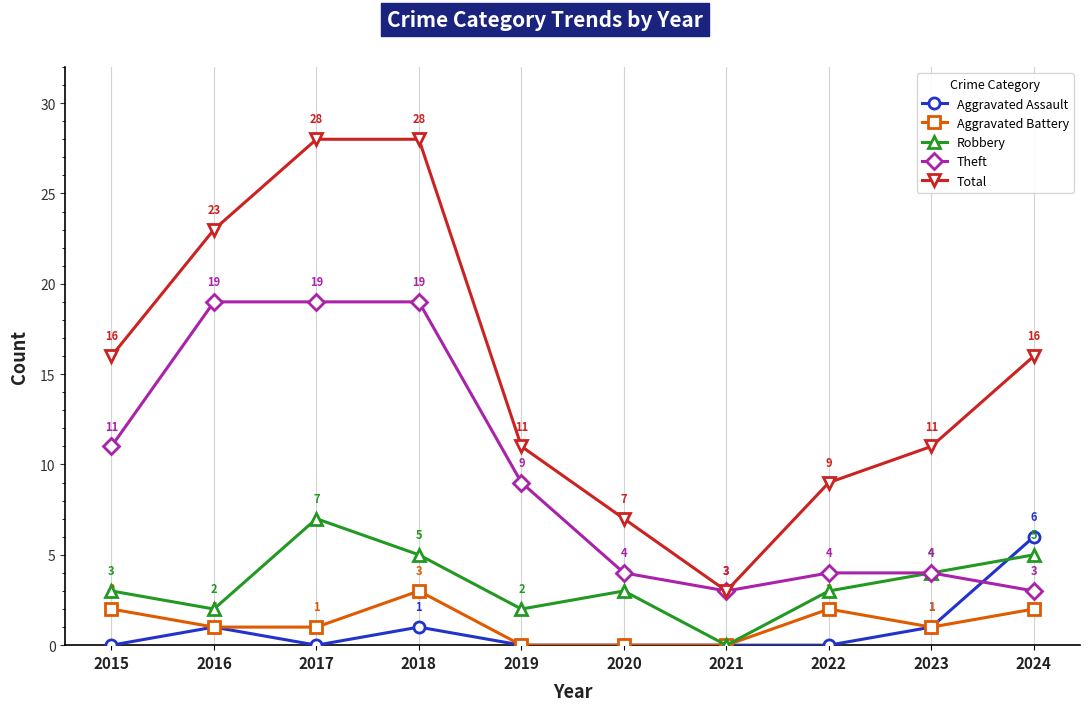

What is the difference between the maximum and minimum values in the Robbery series?

7